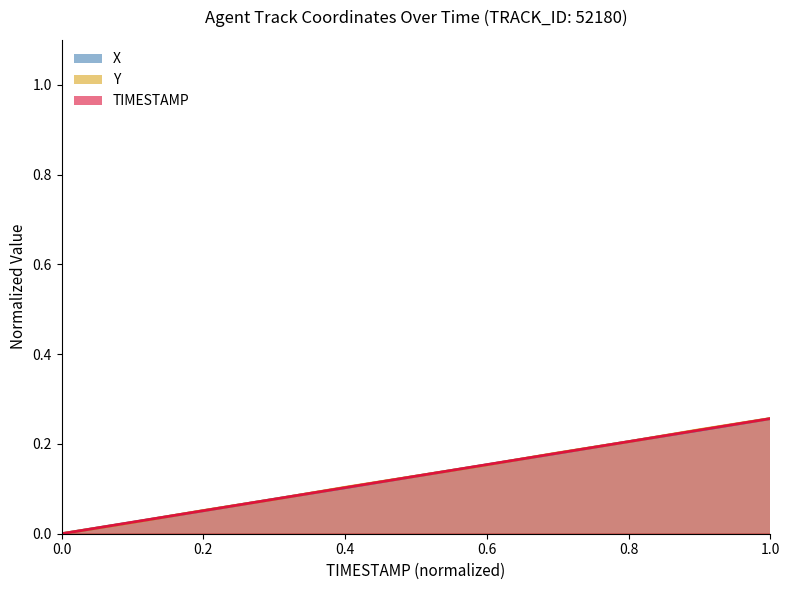

True or false: Y has more than 0 interior local peaks.

False